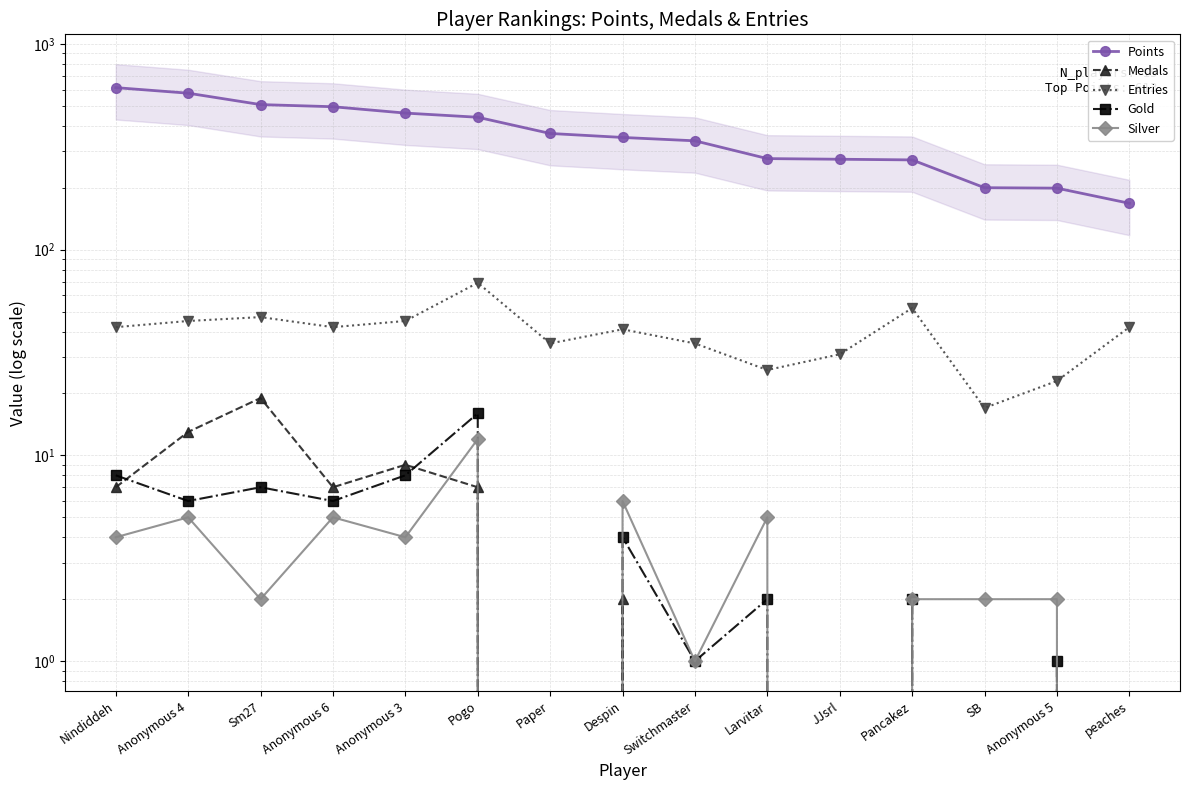

True or false: Silver has more than 0 points higher than both neighbors.

True